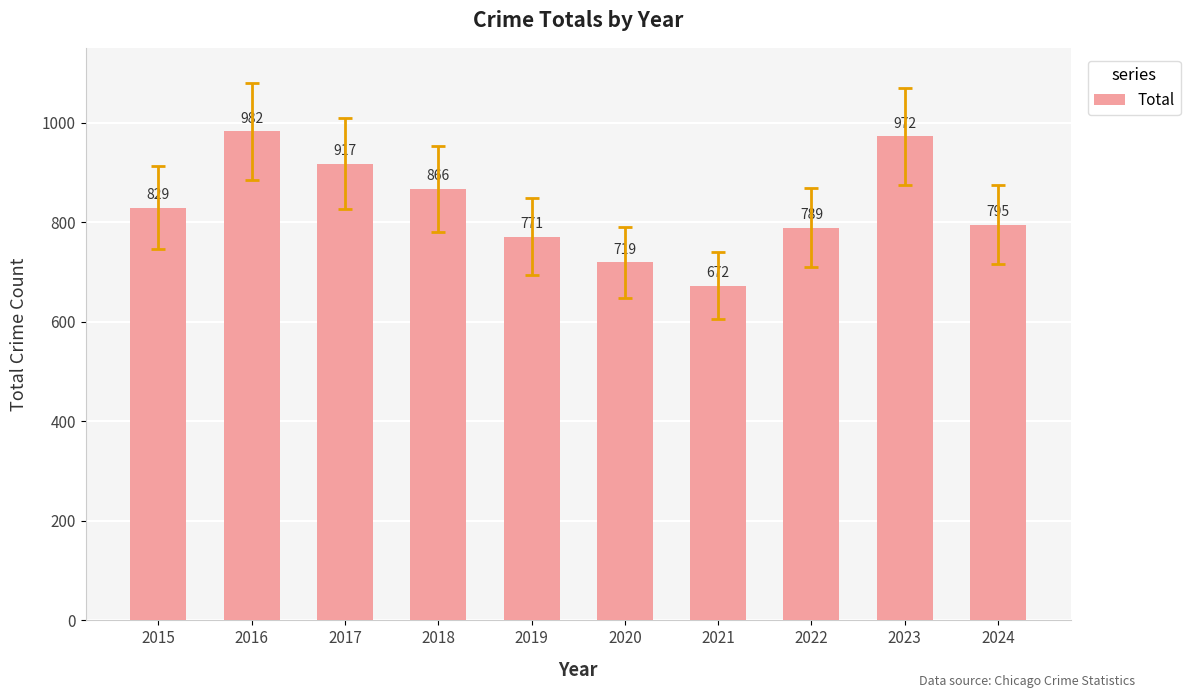

The chart shows a value of 866 at 2018. True or false?

True